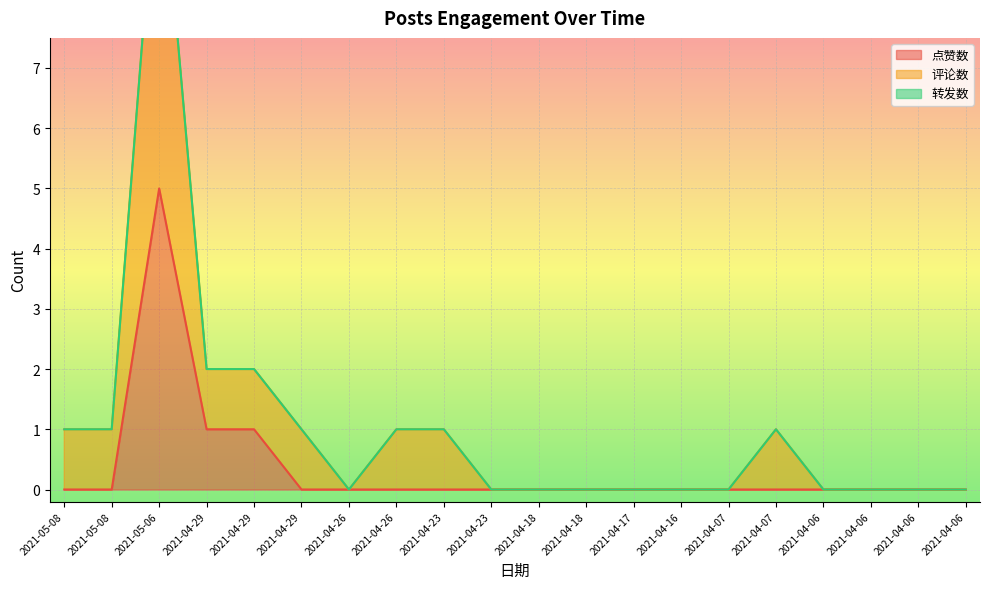

True or false: 评论数 and 点赞数 cross at least once.

False